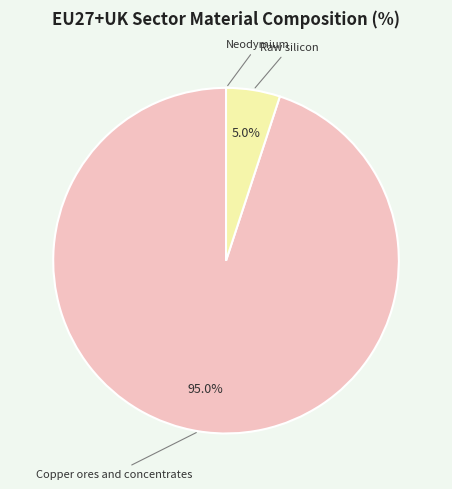

Between Raw silicon and Copper ores and concentrates, which is larger?

Copper ores and concentrates